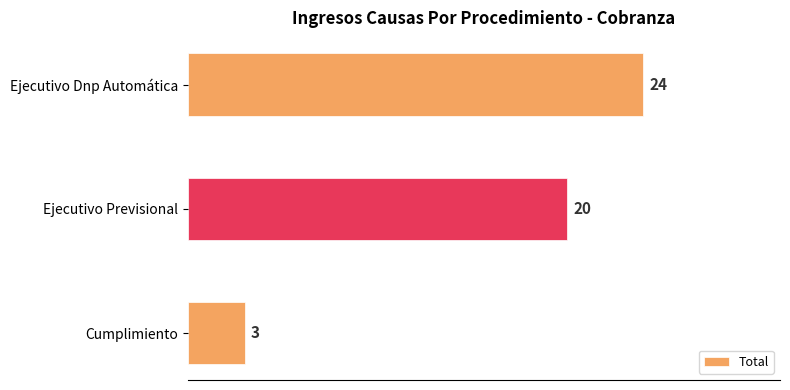

What is the greatest value displayed?

24